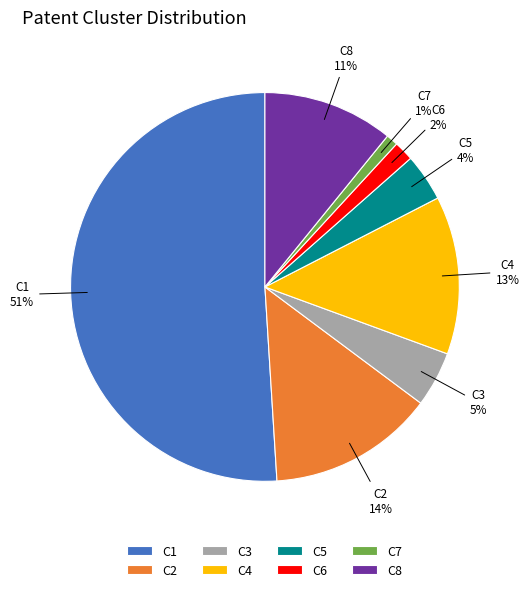

What is the majority slice?

C1